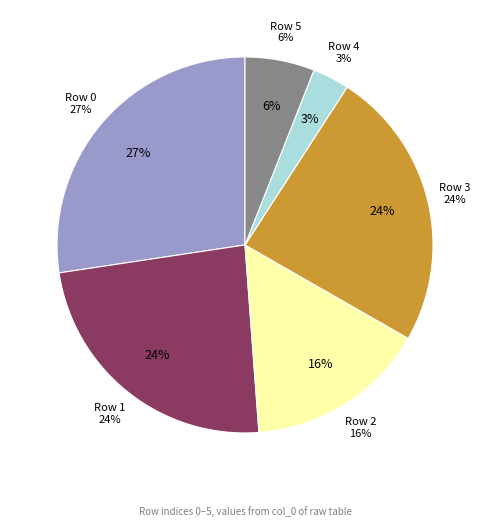

What is the total percentage of Row 1 and Row 0?

51.2%